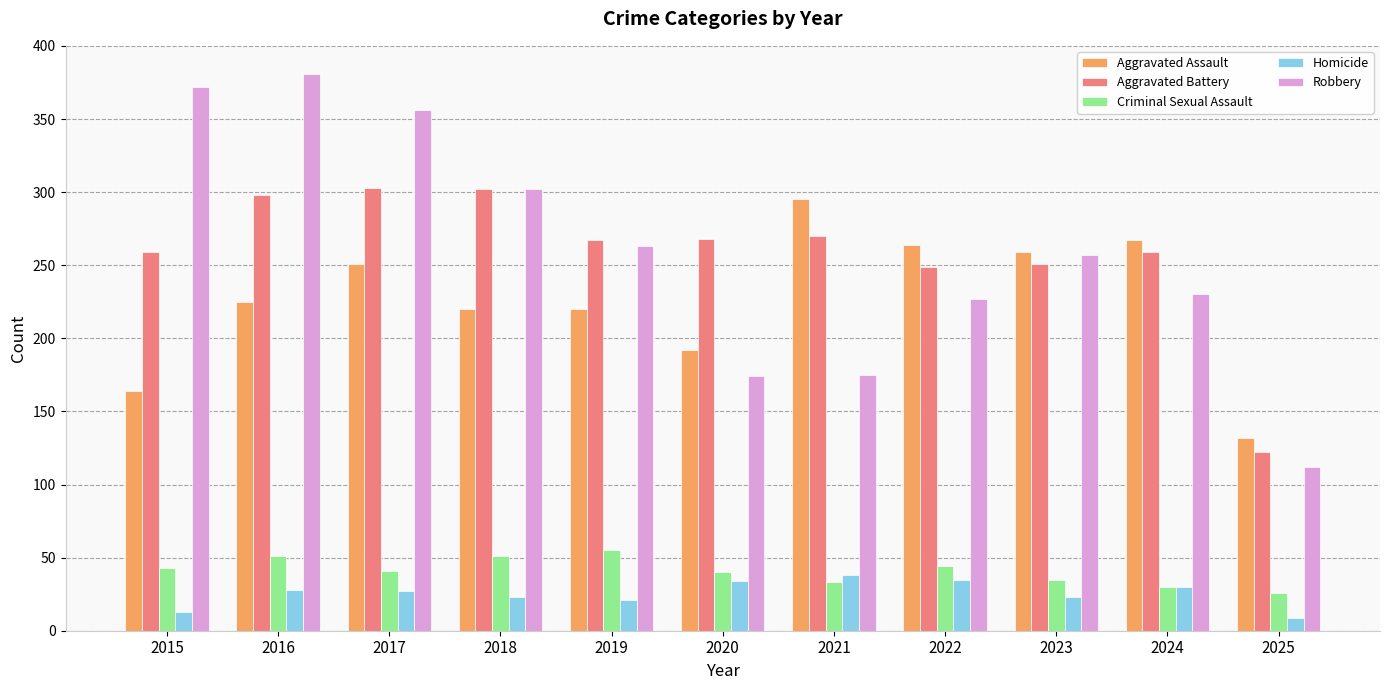

How many bars are there in each group?

5